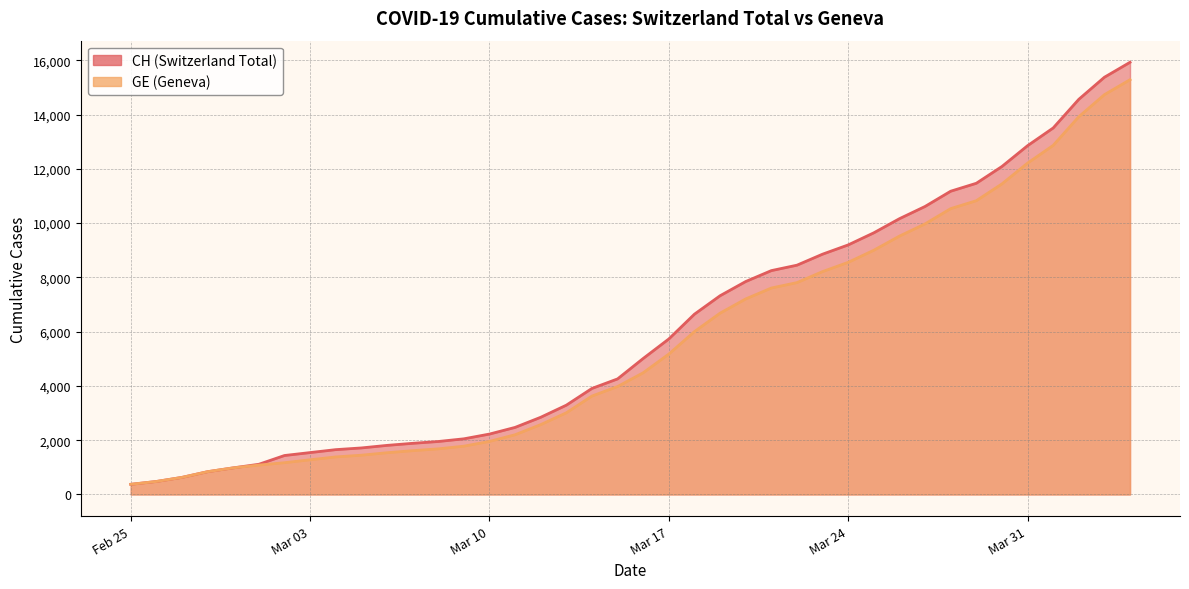

True or false: GE has a value of 1171 at 2020-03-02.

True